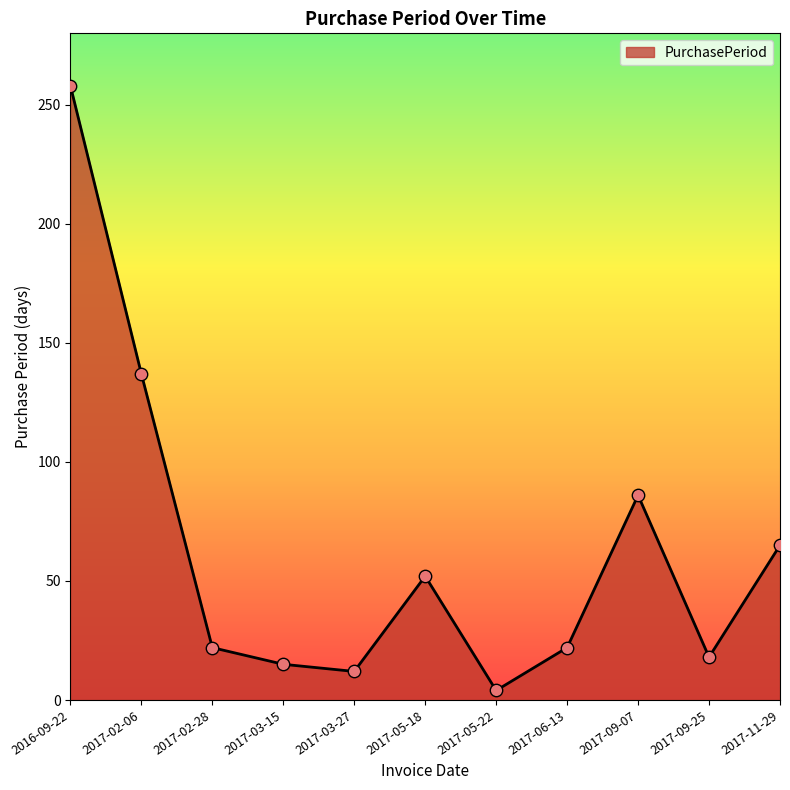

What is the change in value from 2017-02-06 to 2017-05-22?

-133